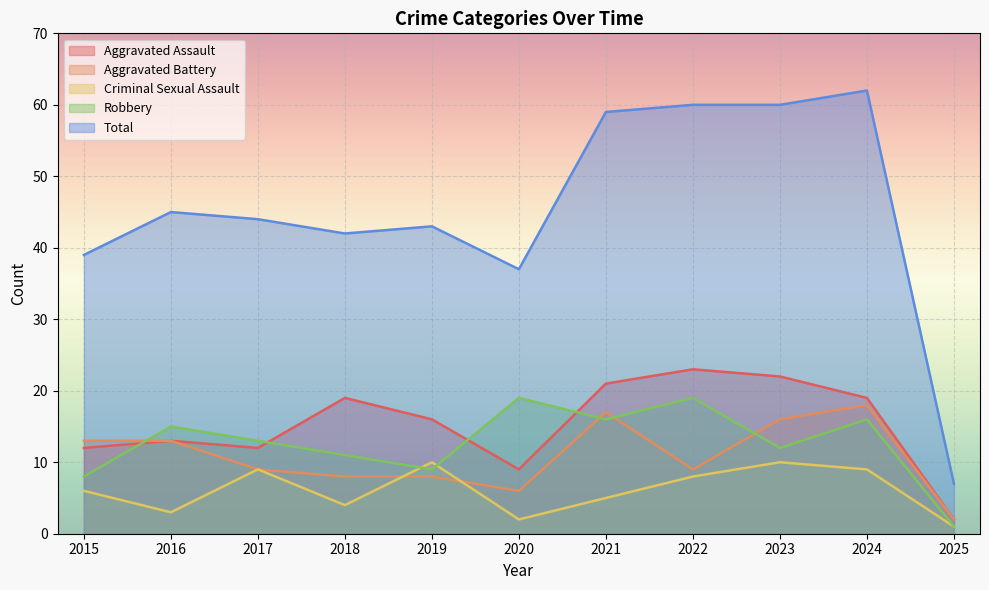

How many values in the Robbery series exceed 13?

5